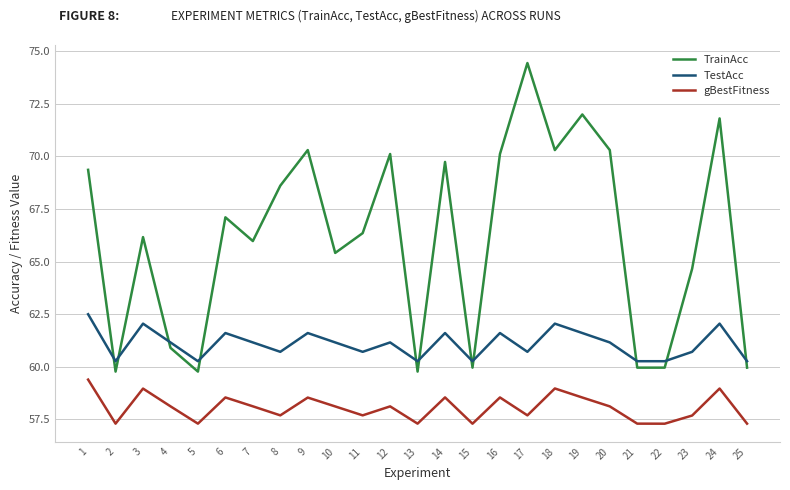

At which category does the chart reach its peak across all series?

17